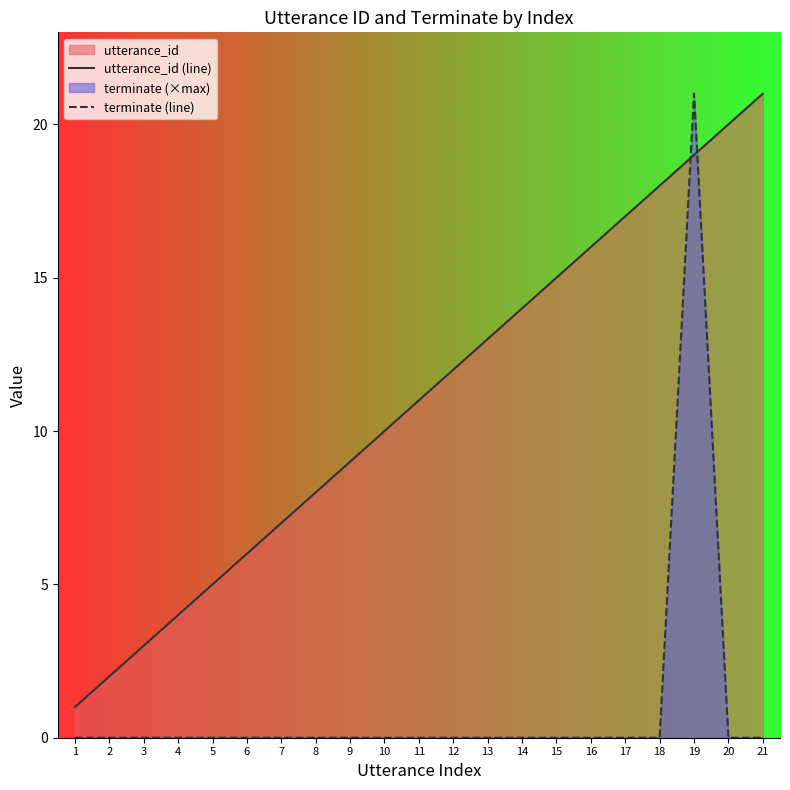

Reading left to right, transcribe all the data shown in this chart.

utterance_id (line): 1	2	3	4	5	6	7	8	9	10	11	12	13	14	15	16	17	18	19	20	21
terminate (line): 0	0	0	0	0	0	0	0	0	0	0	0	0	0	0	0	0	0	21	0	0